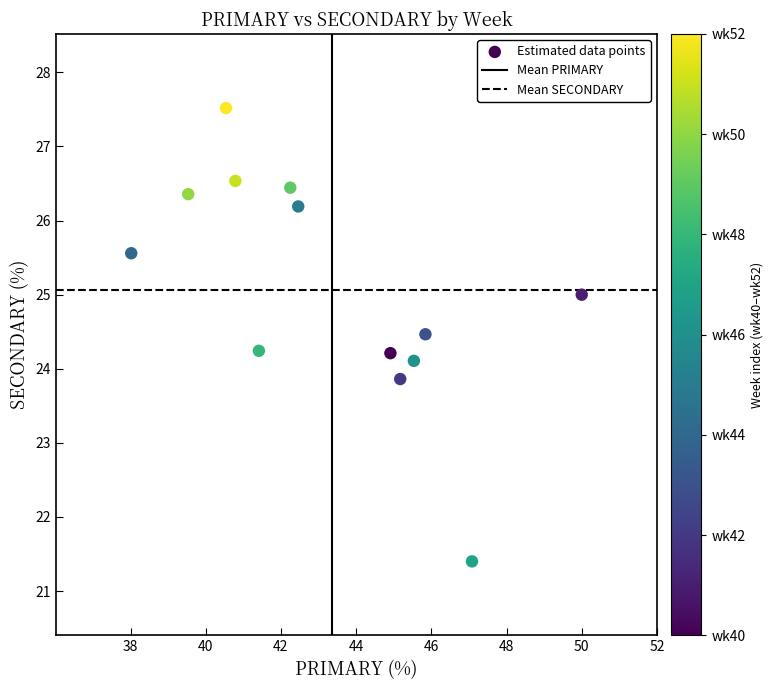

What is the range of X values (max minus min)?

12.0